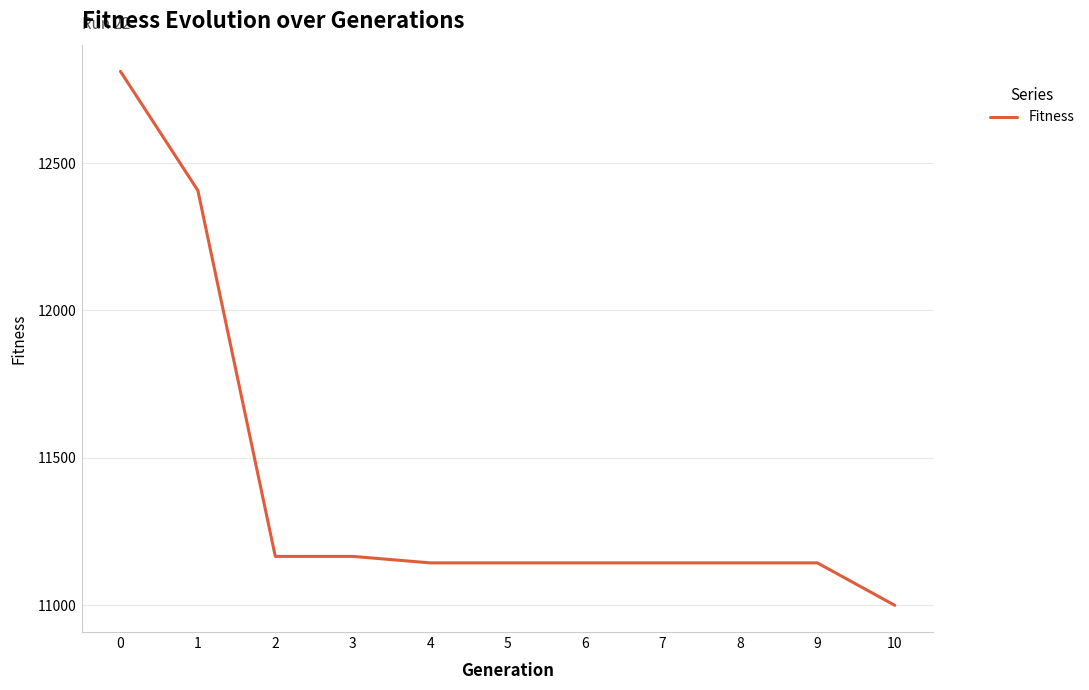

What is the difference between the values at 0 and 5?

1667